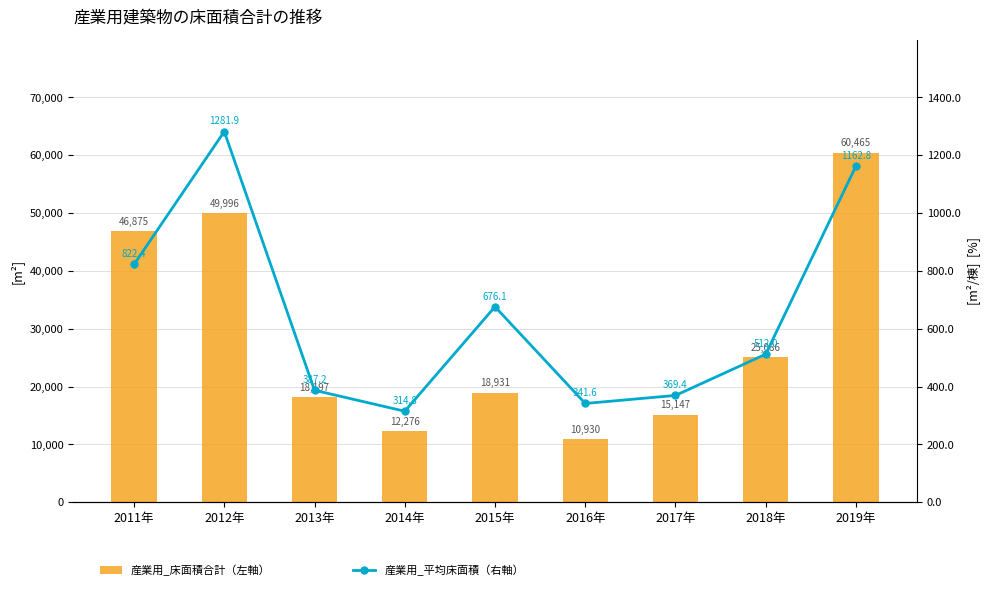

Reading right to left, extract all data points from this chart.

産業用_床面積合計（左軸）: 60465.0	25086.0	15147.0	10930.0	18931.0	12276.0	18197.0	49996.0	46875.0
産業用_平均床面積（右軸）: 1162.8	512.0	369.4	341.6	676.1	314.8	387.2	1281.9	822.4